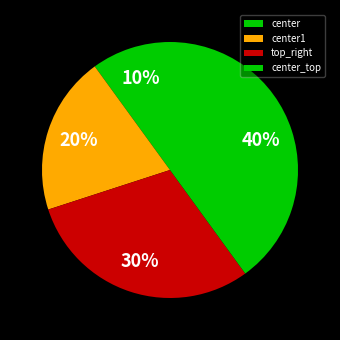

Is there any slice that represents more than half of the pie?

No